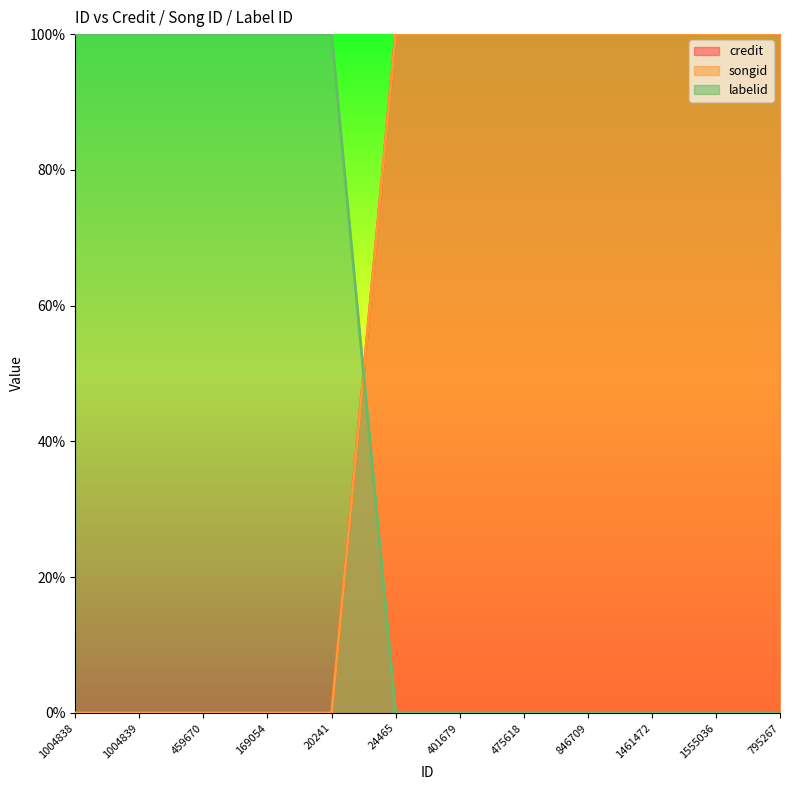

Count the labelid values in the range 0 to 100.

12